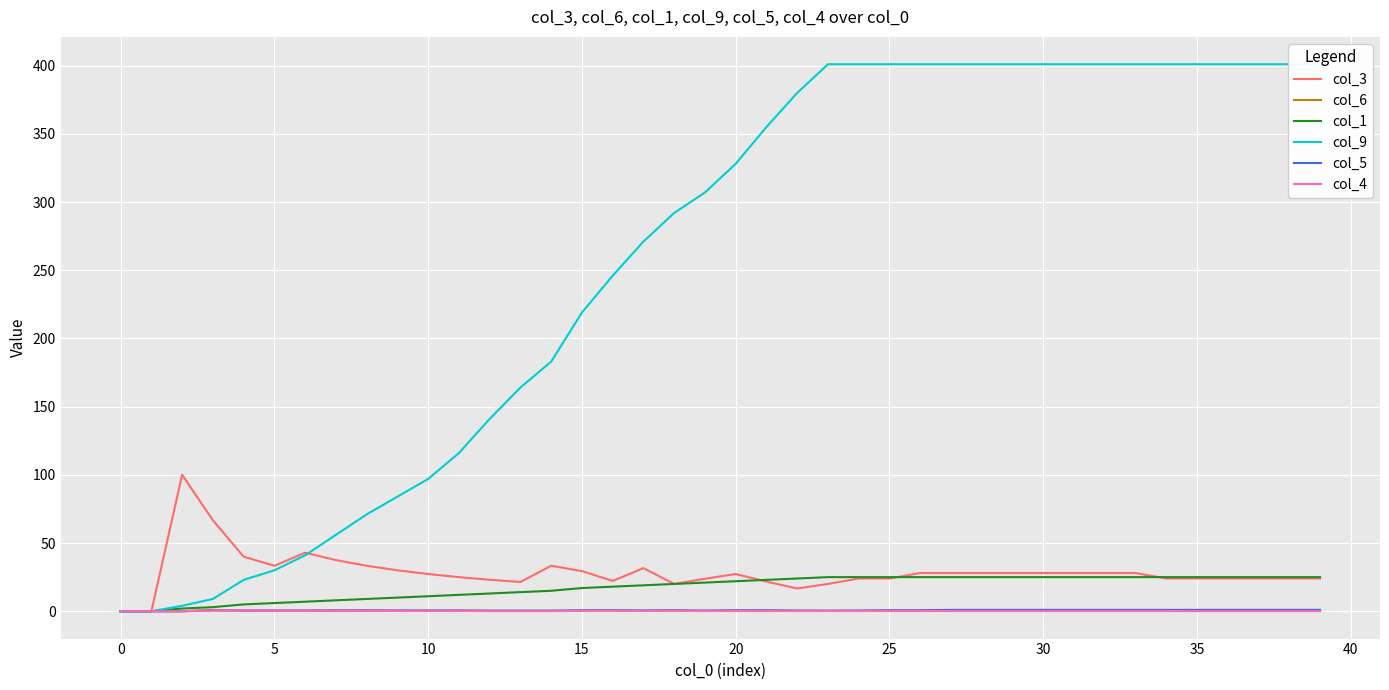

Count the number of categories in the chart.

40